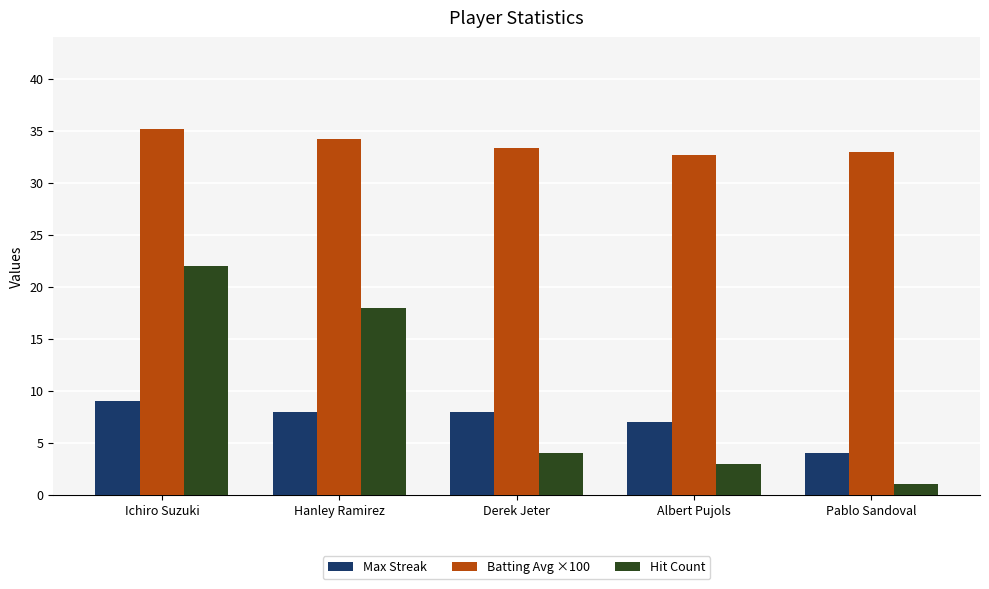

Rank the series by their maximum value, from highest to lowest.

Batting Avg ×100, Hit Count, Max Streak